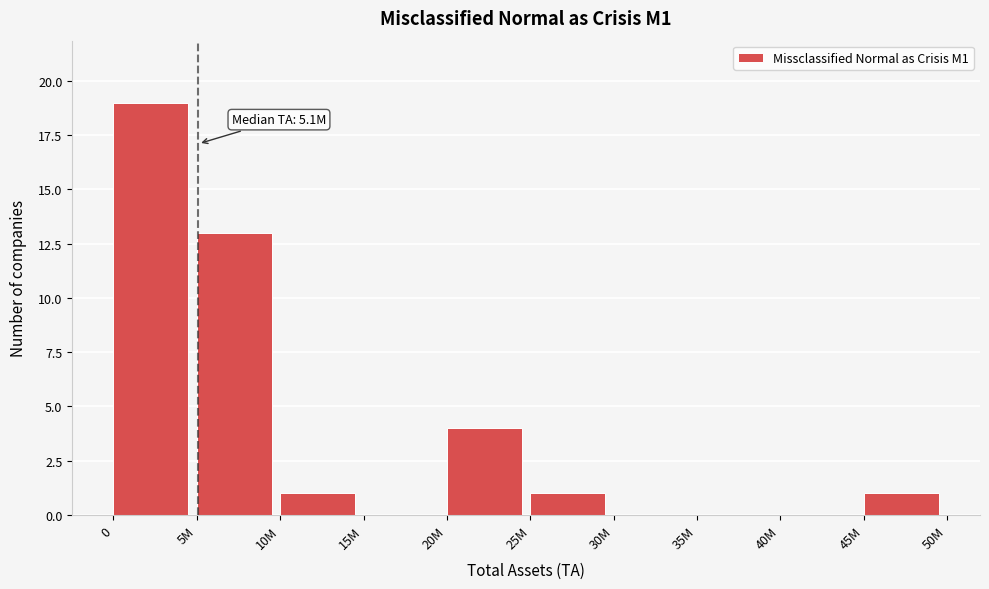

Reading right to left, list all the values displayed in this chart.

45M=1	40M=0	35M=0	30M=0	25M=1	20M=4	15M=0	10M=1	5M=13	0=19